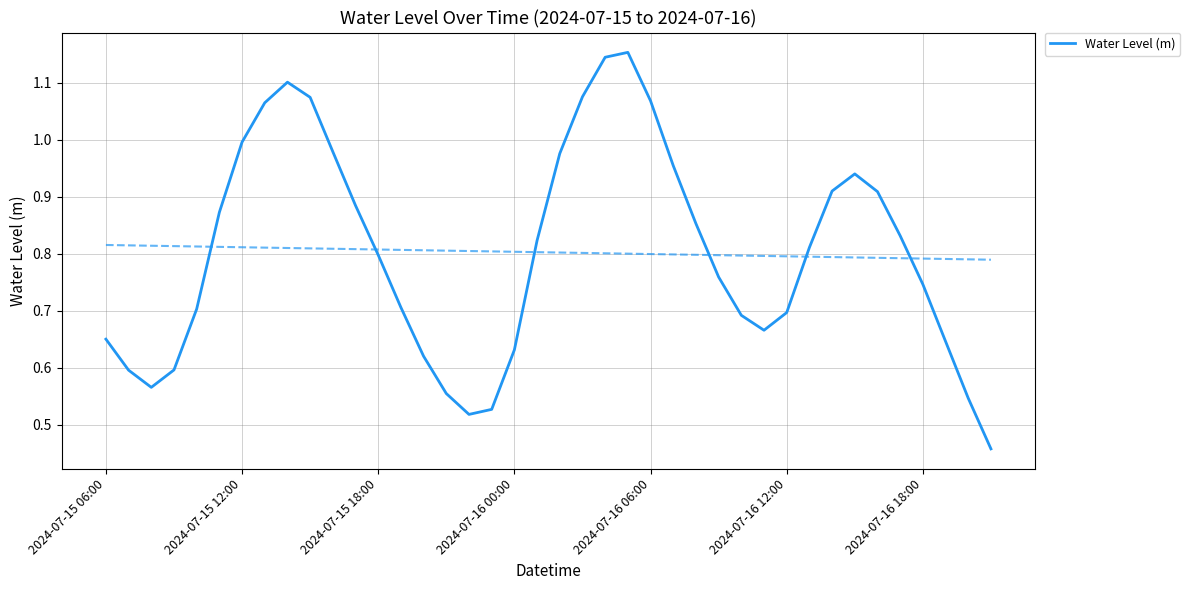

The value of Water Level (m) at 2024-07-16 06:00 is 1.7. True or false?

False